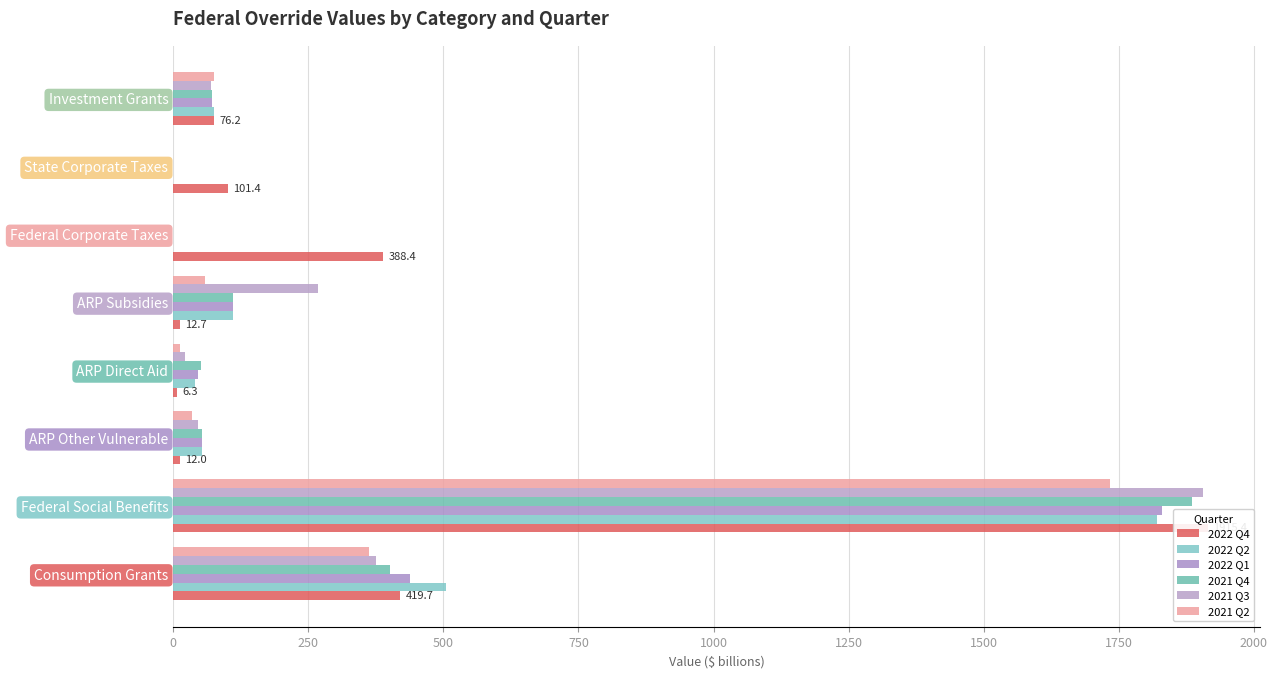

What is the approximate value of 2022 Q2 at Federal Social Benefits?

1821.1